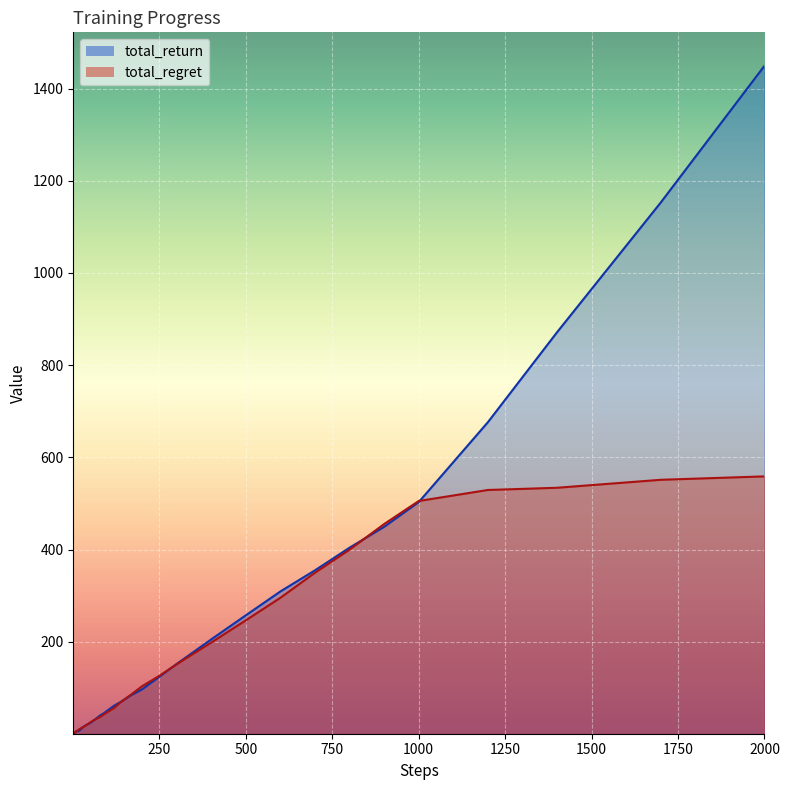

At which category is the sum across all series the highest?

2000